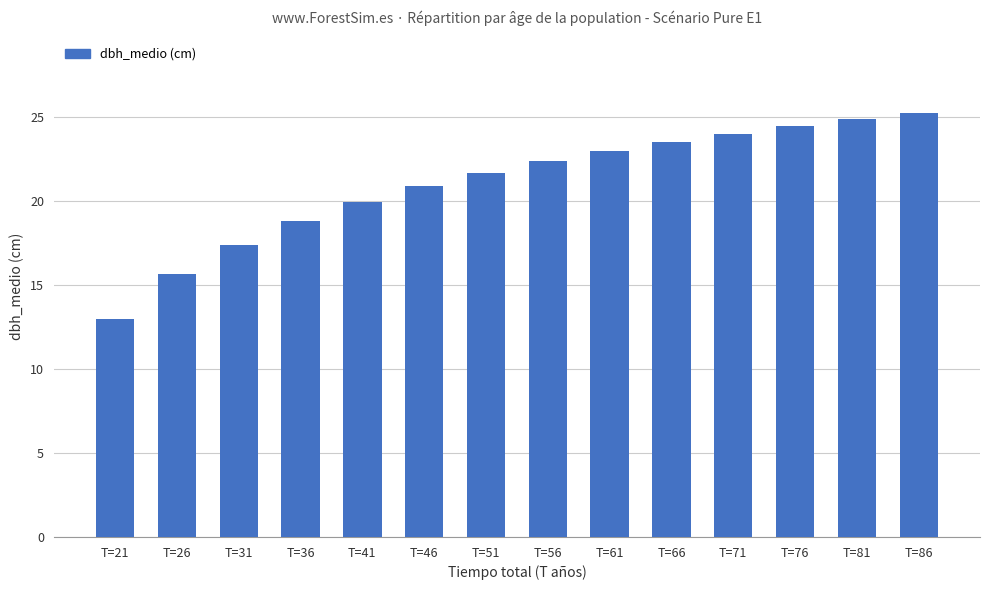

Which has a higher value, T=76 or T=31?

T=76